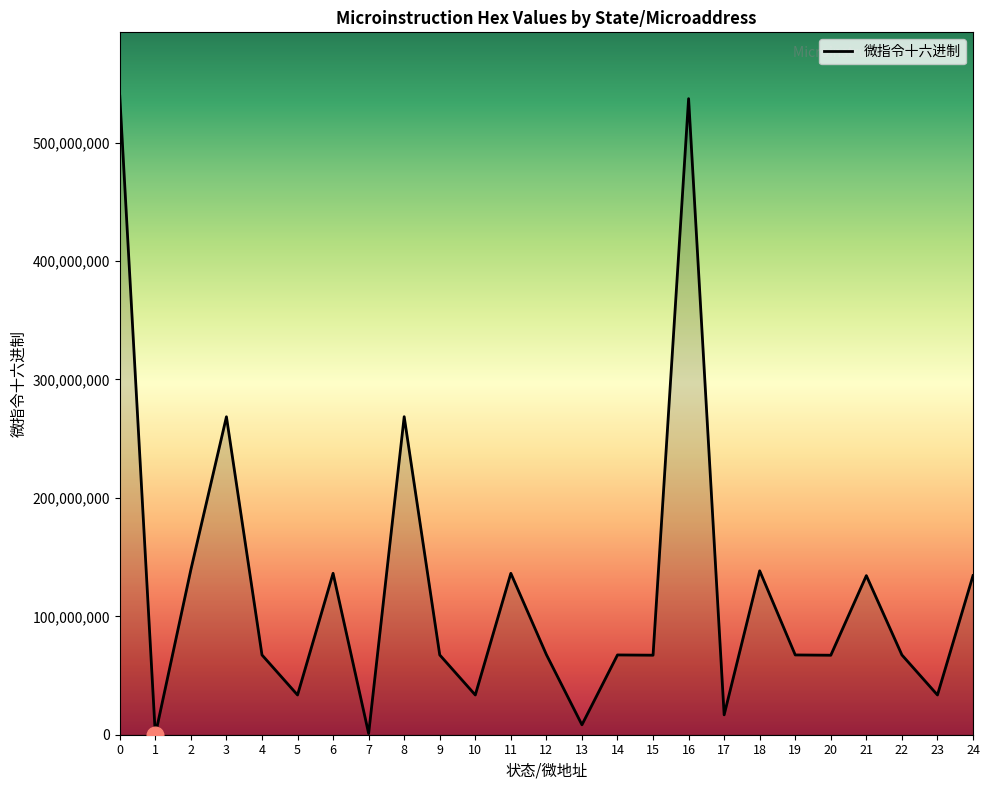

What is the sum of the values at 10 and 8?

302125067